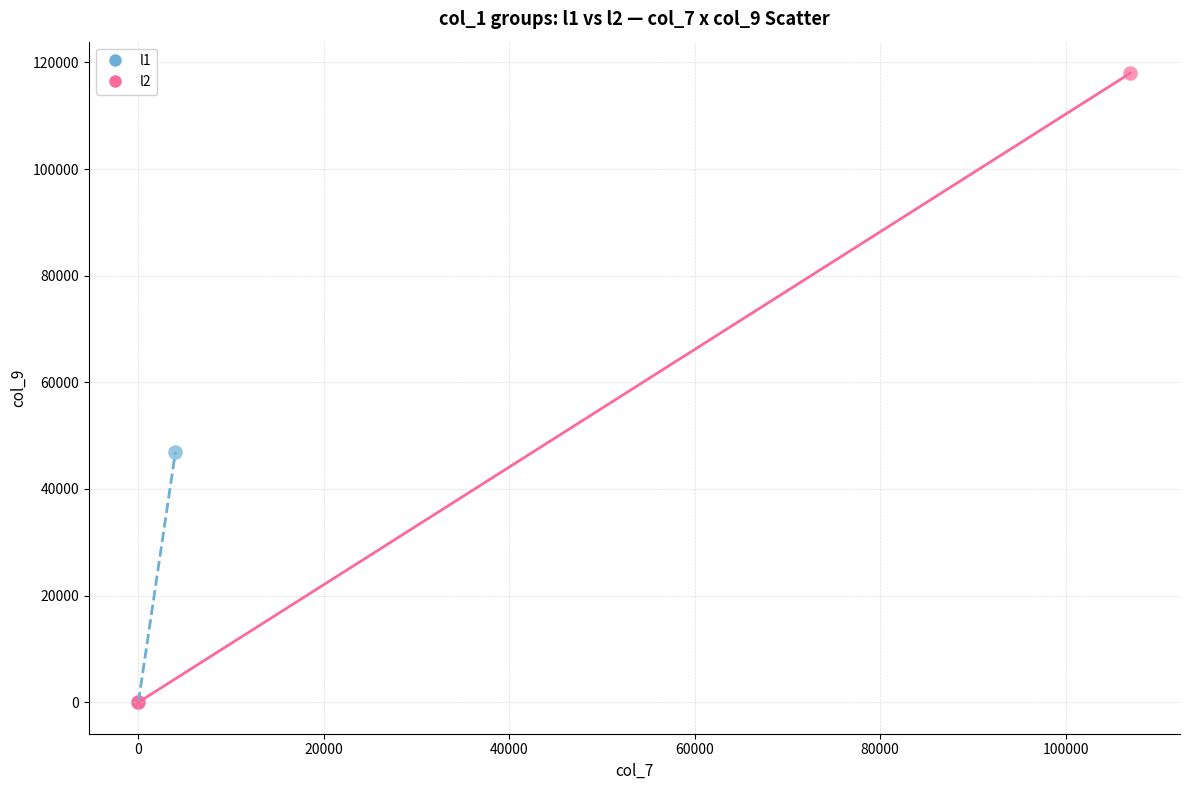

Which series contains the highest Y value?

l2